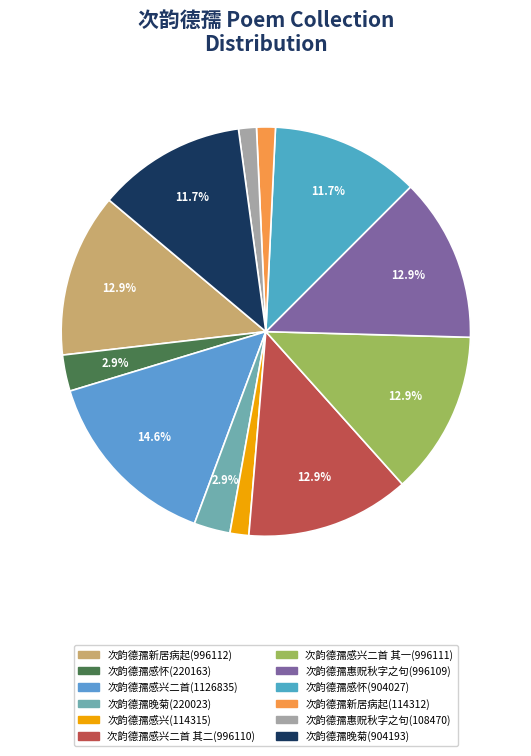

How many slices are in this pie chart?

12